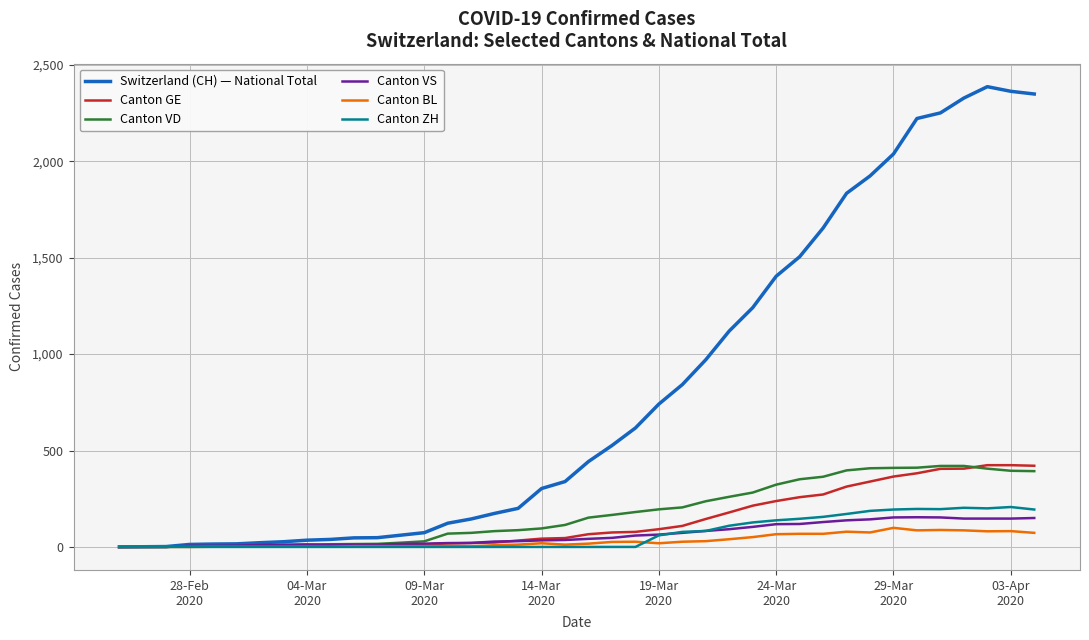

What is the maximum value shown in the chart?

2387